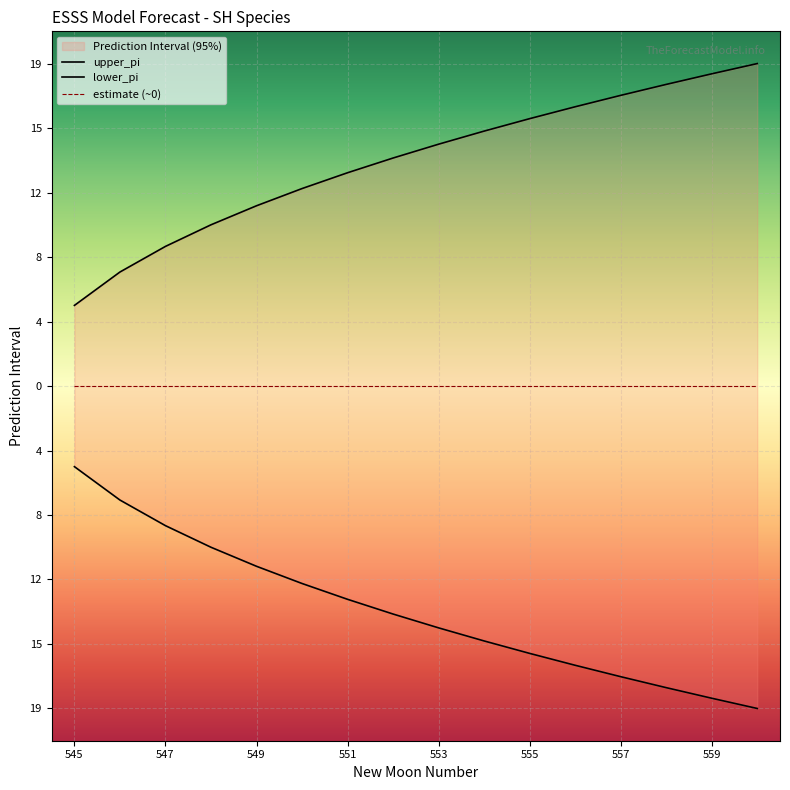

What is the approximate value of lower_pi at 552?

-13.6